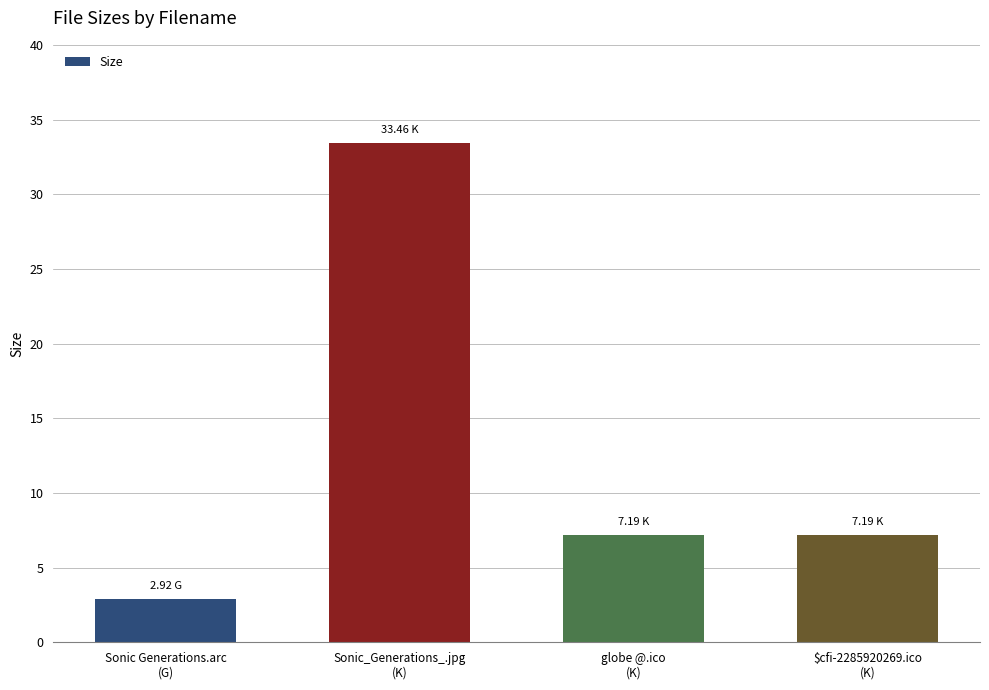

The value at Sonic Generations.arc
(G) is 1.4. True or false?

False